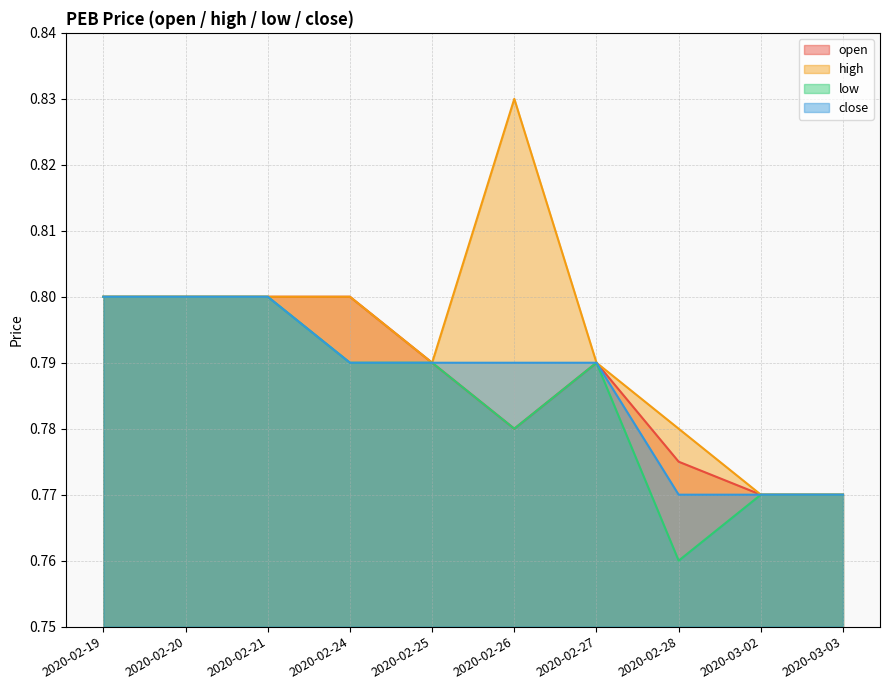

How many low values are between 0 and 1?

10